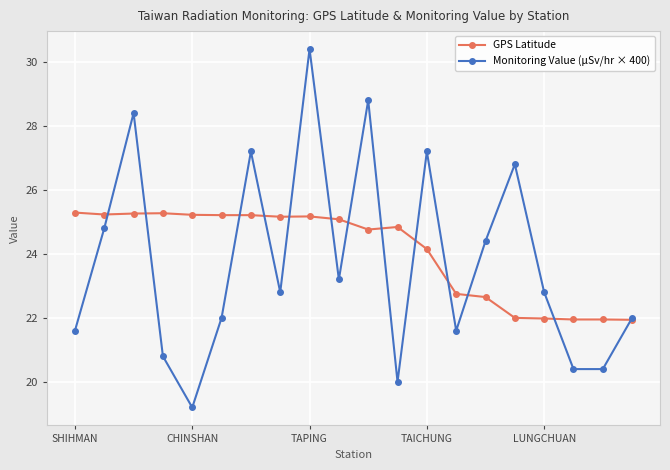

Is this an area chart (filled region under the line)?

No